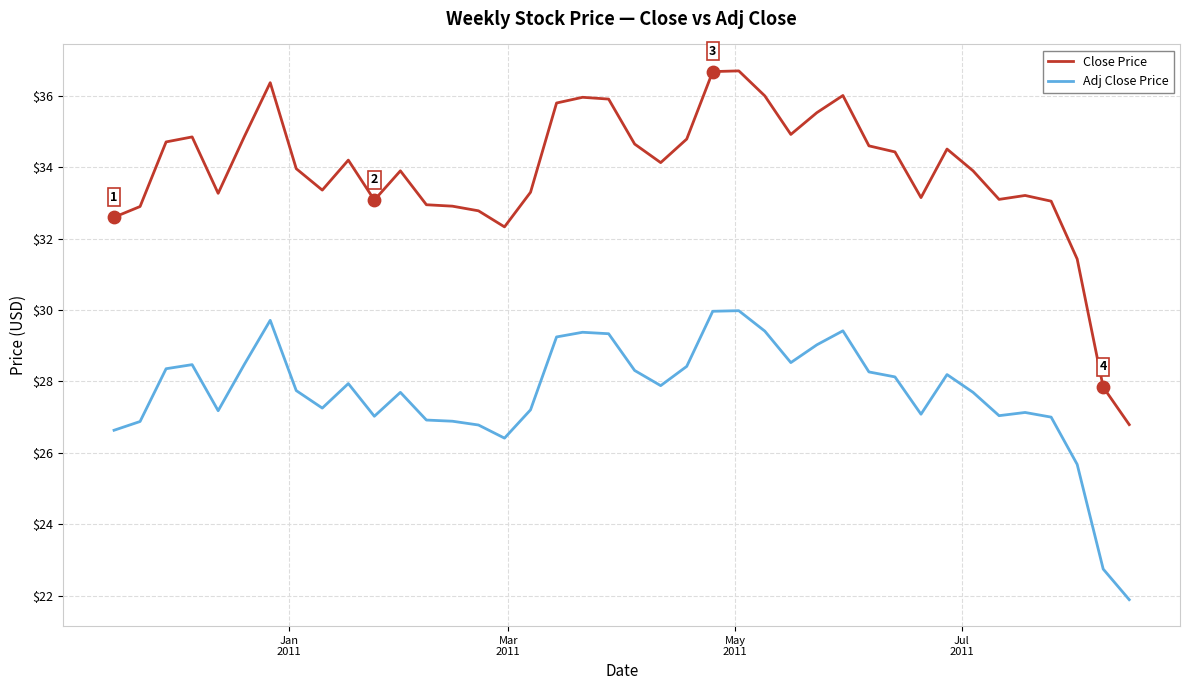

Which series has the largest total across all categories?

Close Price